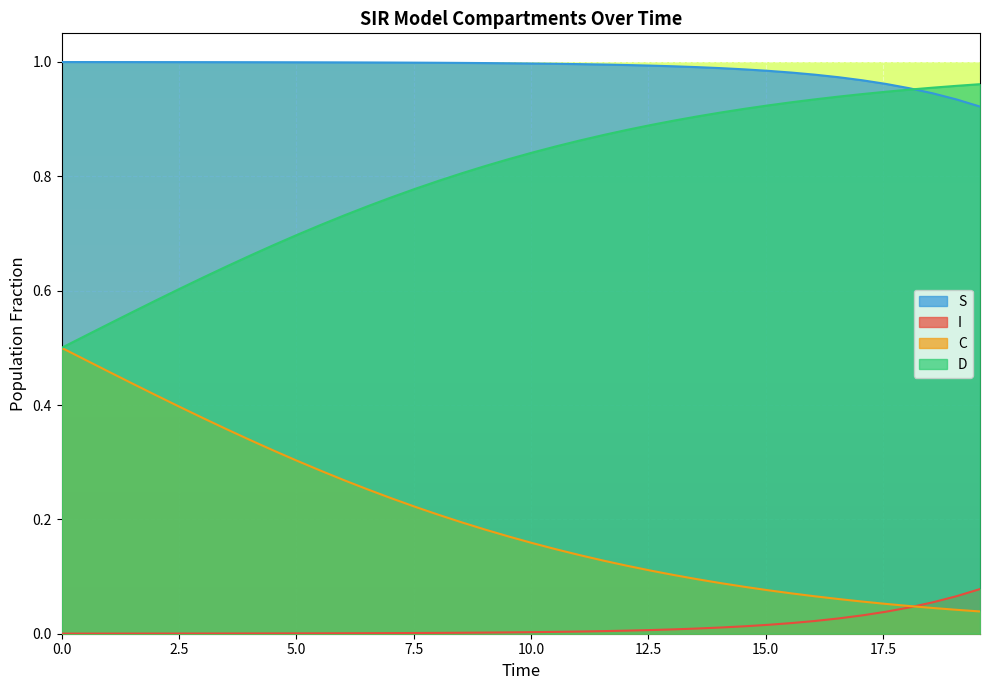

True or false: C has more than 1 points higher than both neighbors.

False